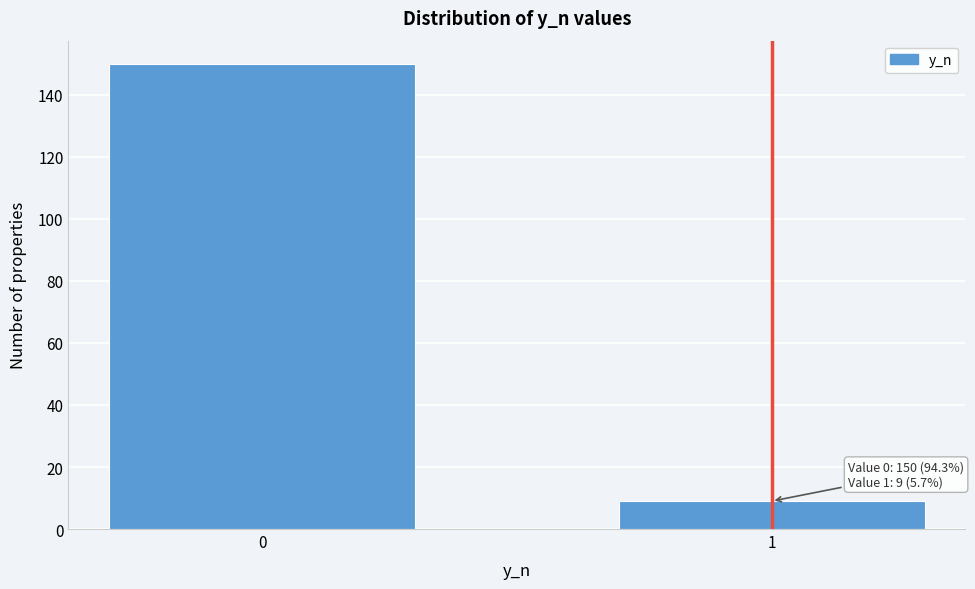

Reading left to right, list all the values displayed in this chart.

0=150	1=9